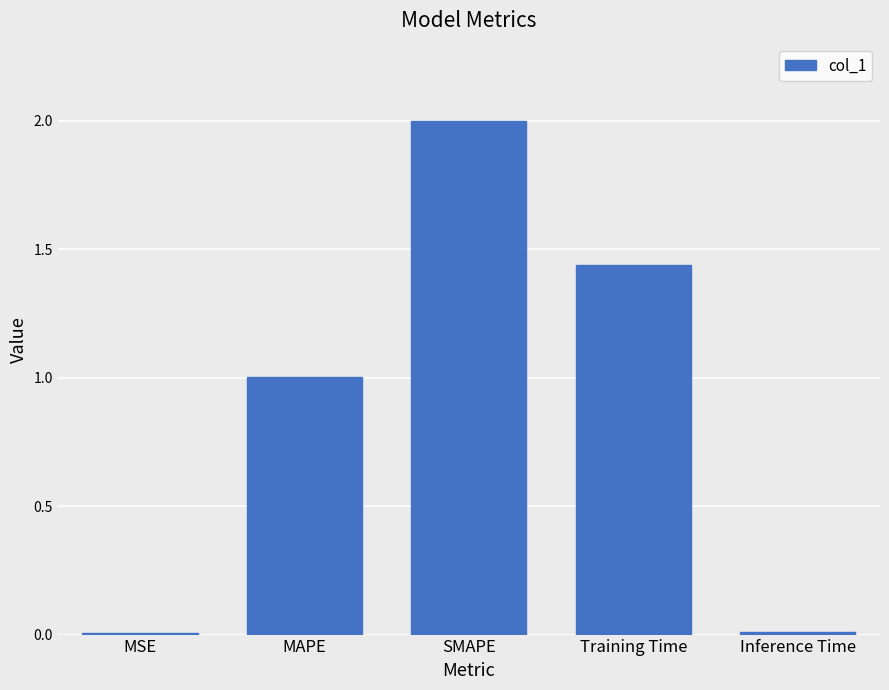

The value at SMAPE is 3.3. True or false?

False